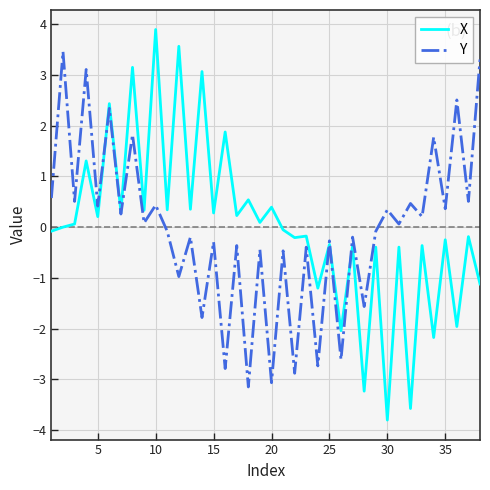

Which series has the largest range (max minus min)?

X